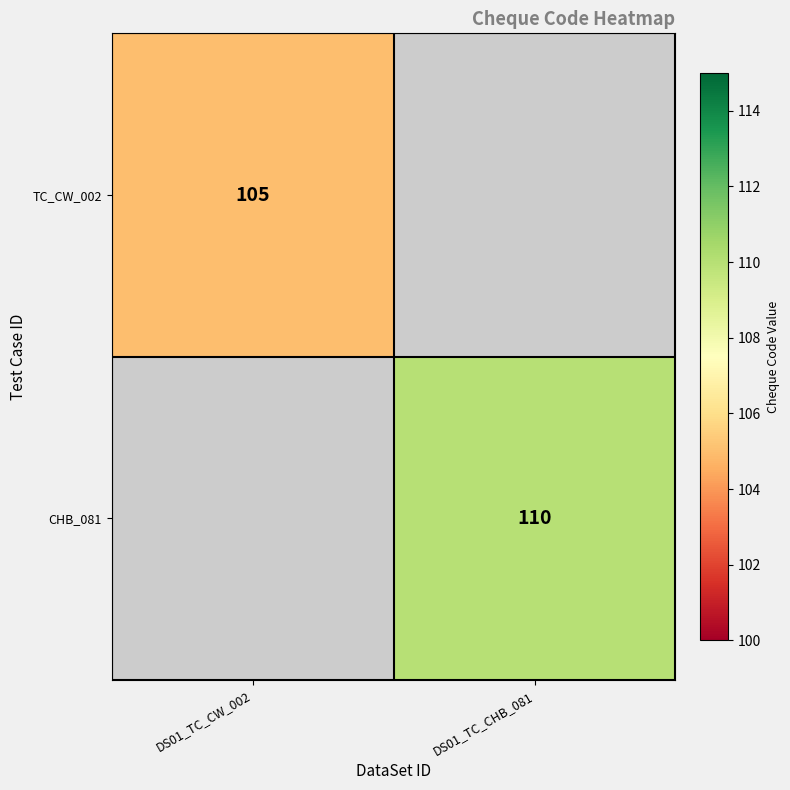

The TC_CW_002 series shows 178.0 at DS01_TC_CW_002. True or false?

False